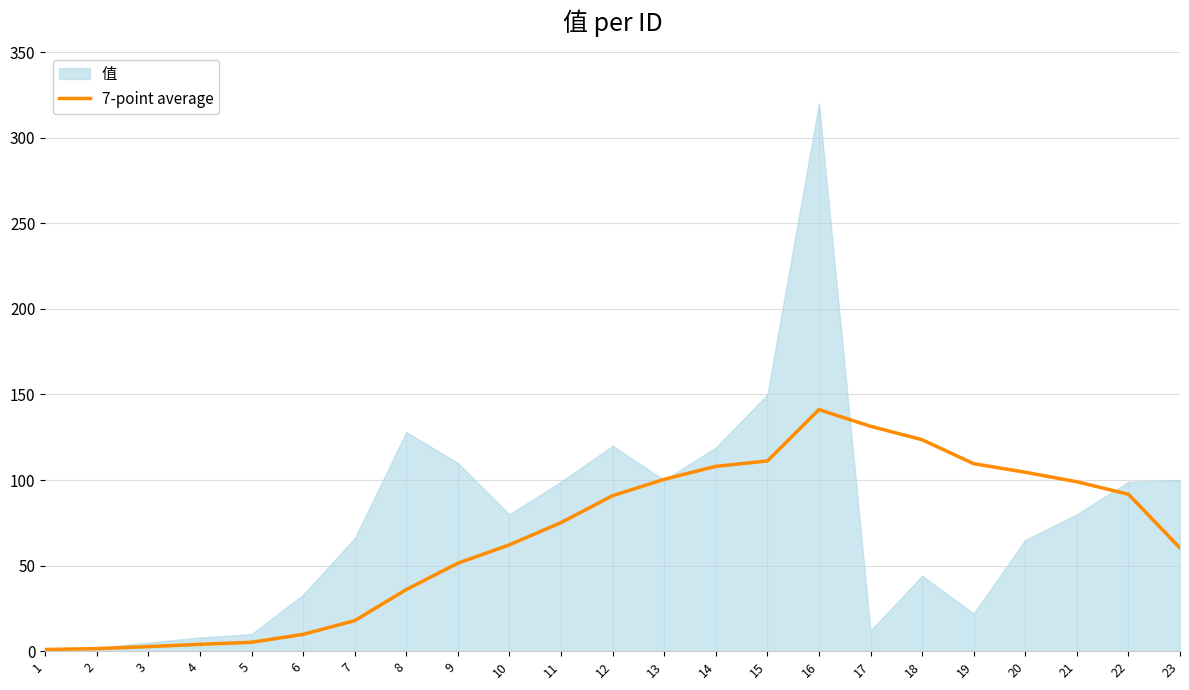

At which label does the data first exceed 75?

11